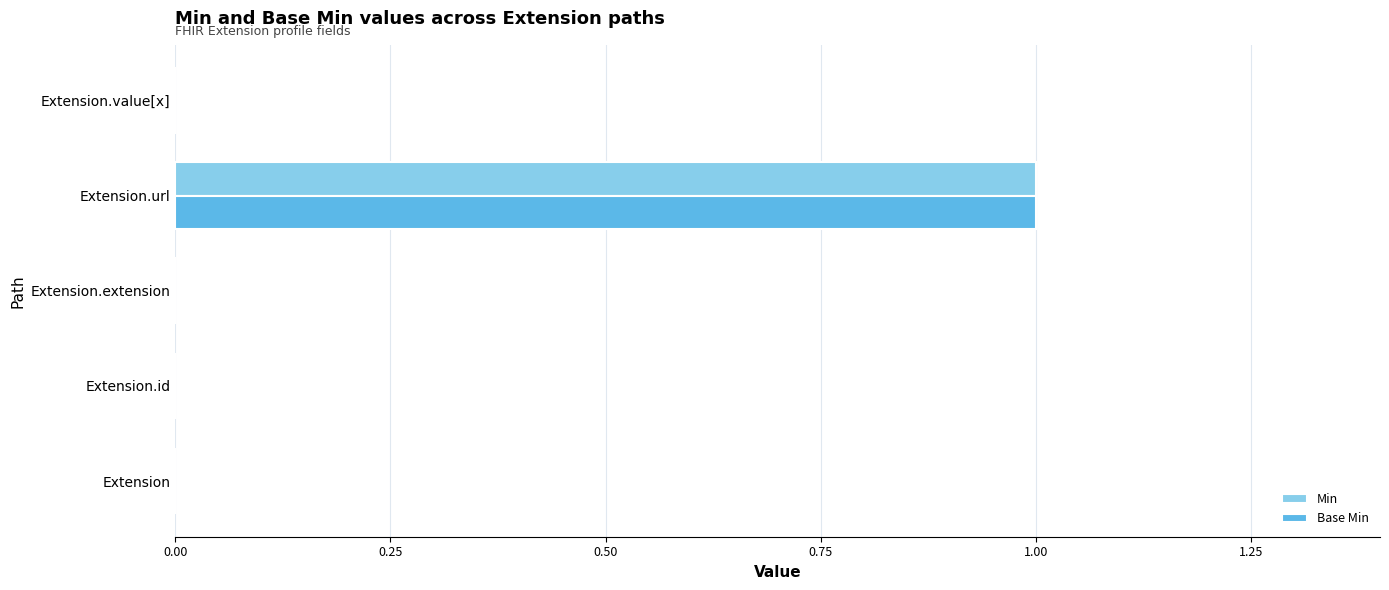

Which category has the highest value in the Base Min series?

Extension.url